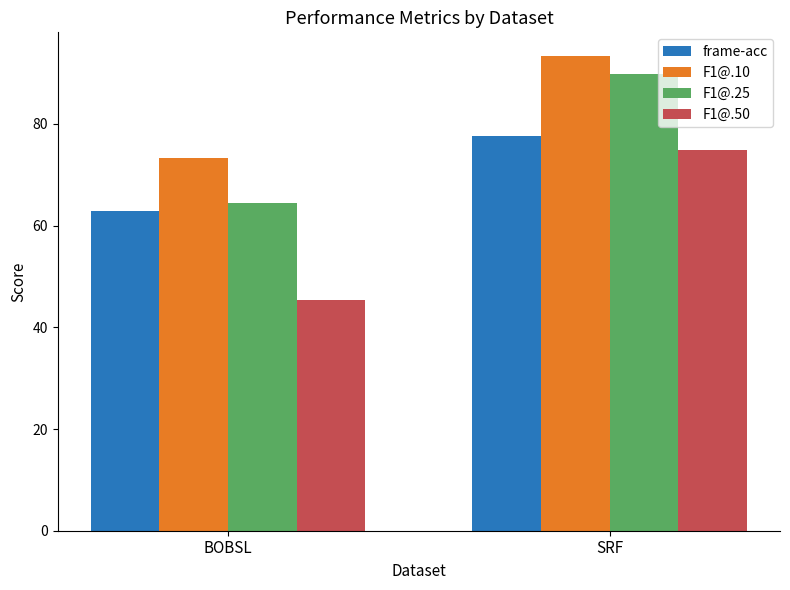

At which label does F1@.10 first exceed 93?

SRF